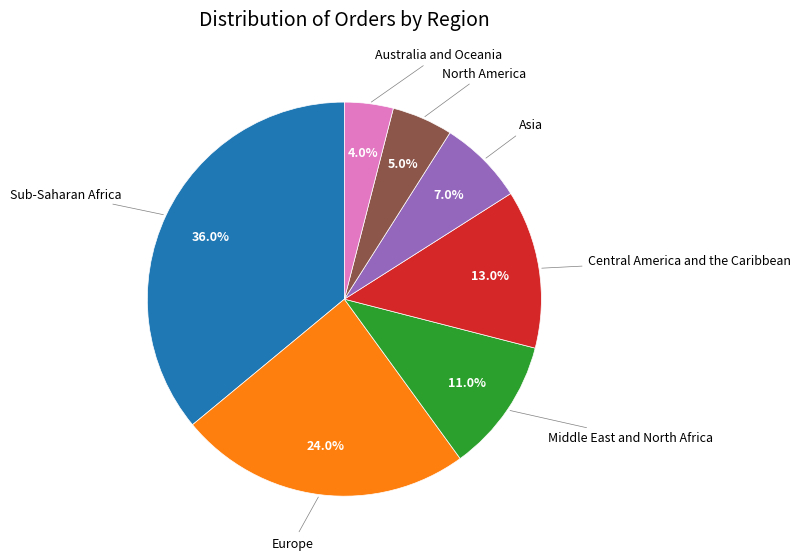

To the nearest percent, what is the difference between the largest and smallest slice percentages?

32%